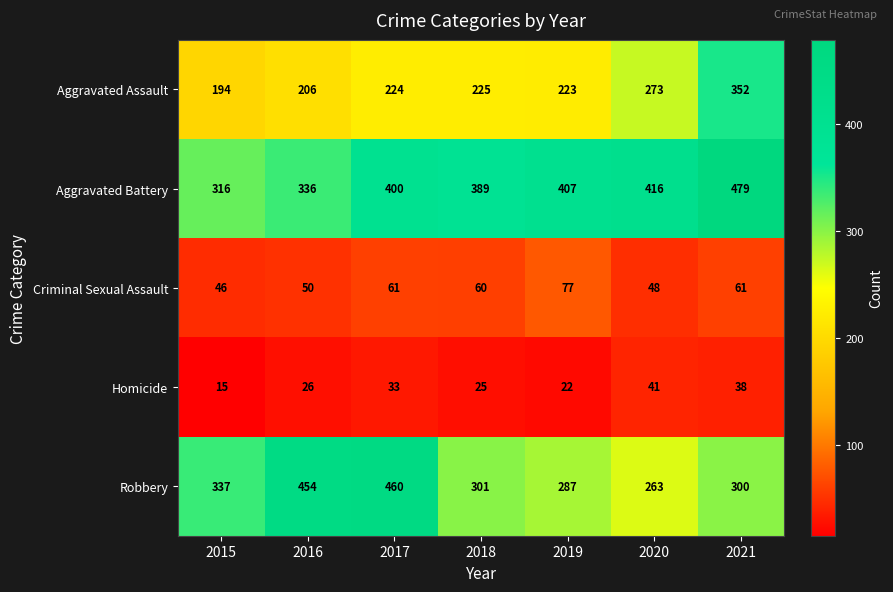

What is the sum of all Robbery values?

2402